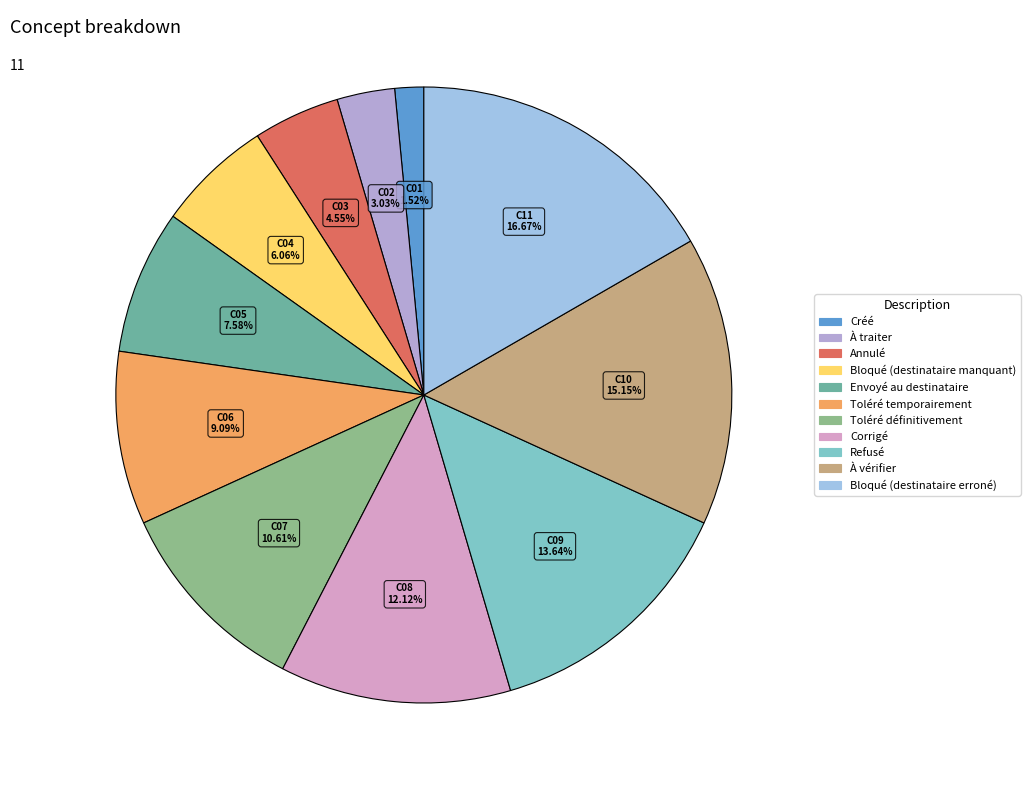

Which category has the biggest portion of the pie?

Bloqué (destinataire erroné)